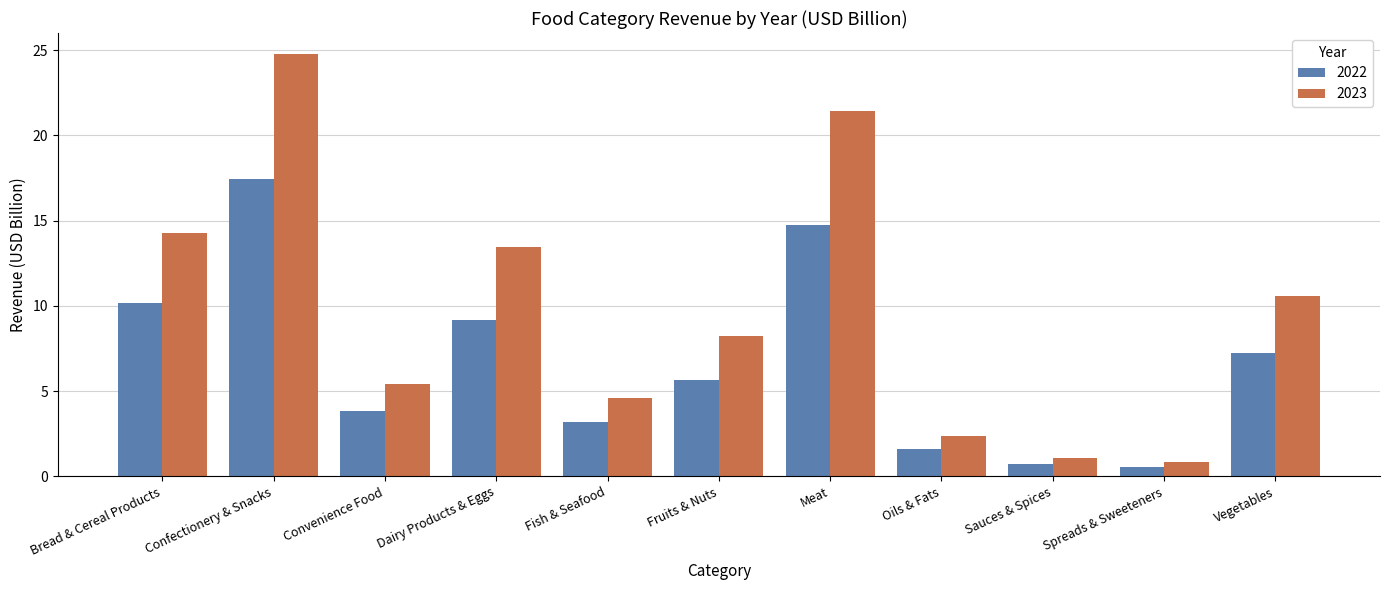

What is the minimum value for 2022?

0.6